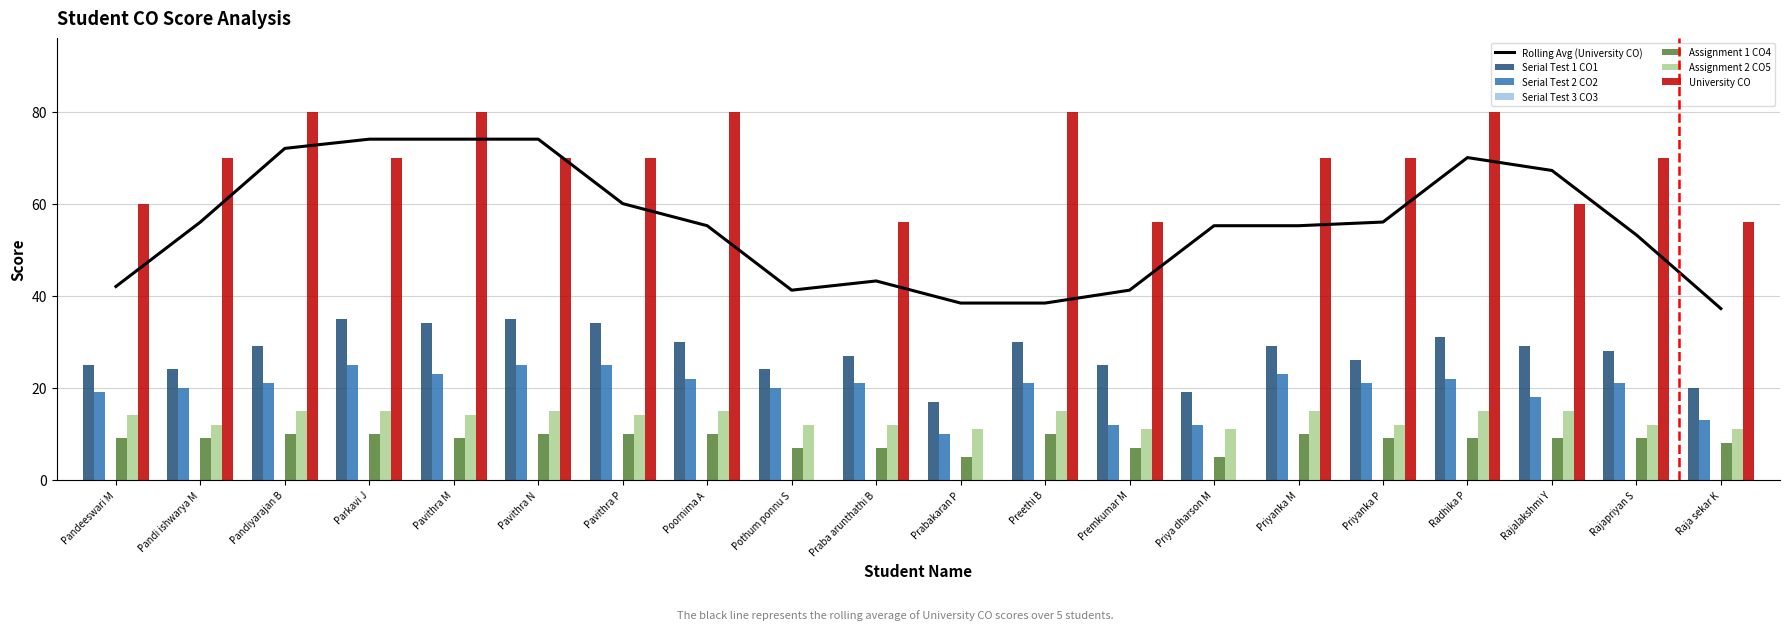

List the labels in order of University CO value, largest first.

Pandiyarajan B, Pavithra M, Poornima A, Preethi B, Radhika P, Pandi ishwarya M, Parkavi J, Pavithra N, Pavithra P, Priyanka M, Priyanka P, Rajapriyan S, Pandeeswari M, Rajalakshmi Y, Praba arunthathi B, Premkumar M, Raja sekar K, Pothum ponnu S, Prabakaran P, Priya dharson M